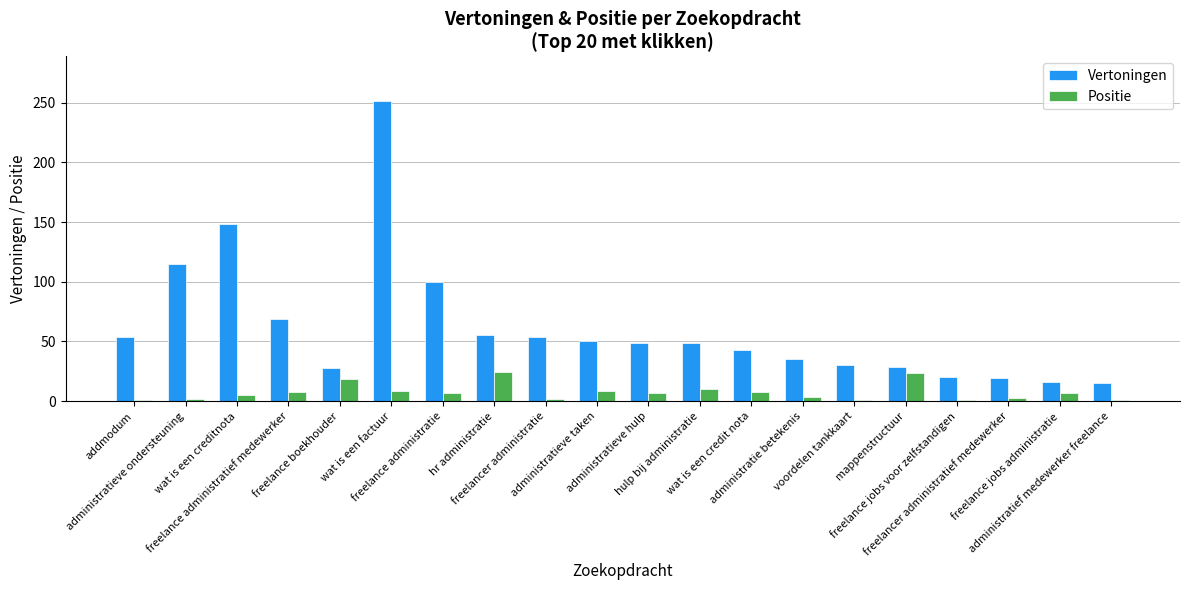

What are all the series names shown in the legend?

Vertoningen, Positie